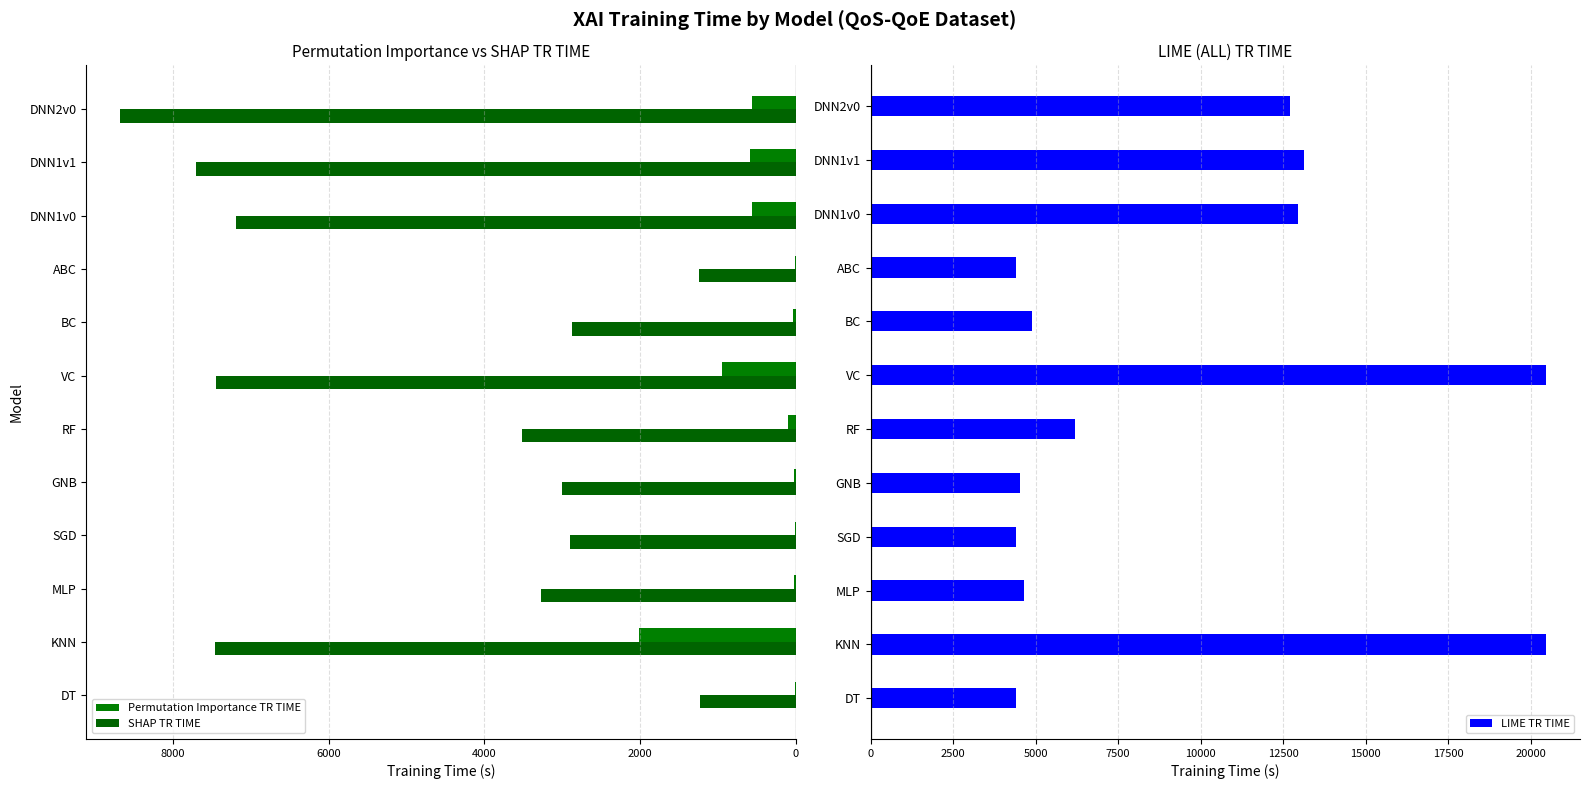

Which series has the largest total across all categories?

LIME TR TIME